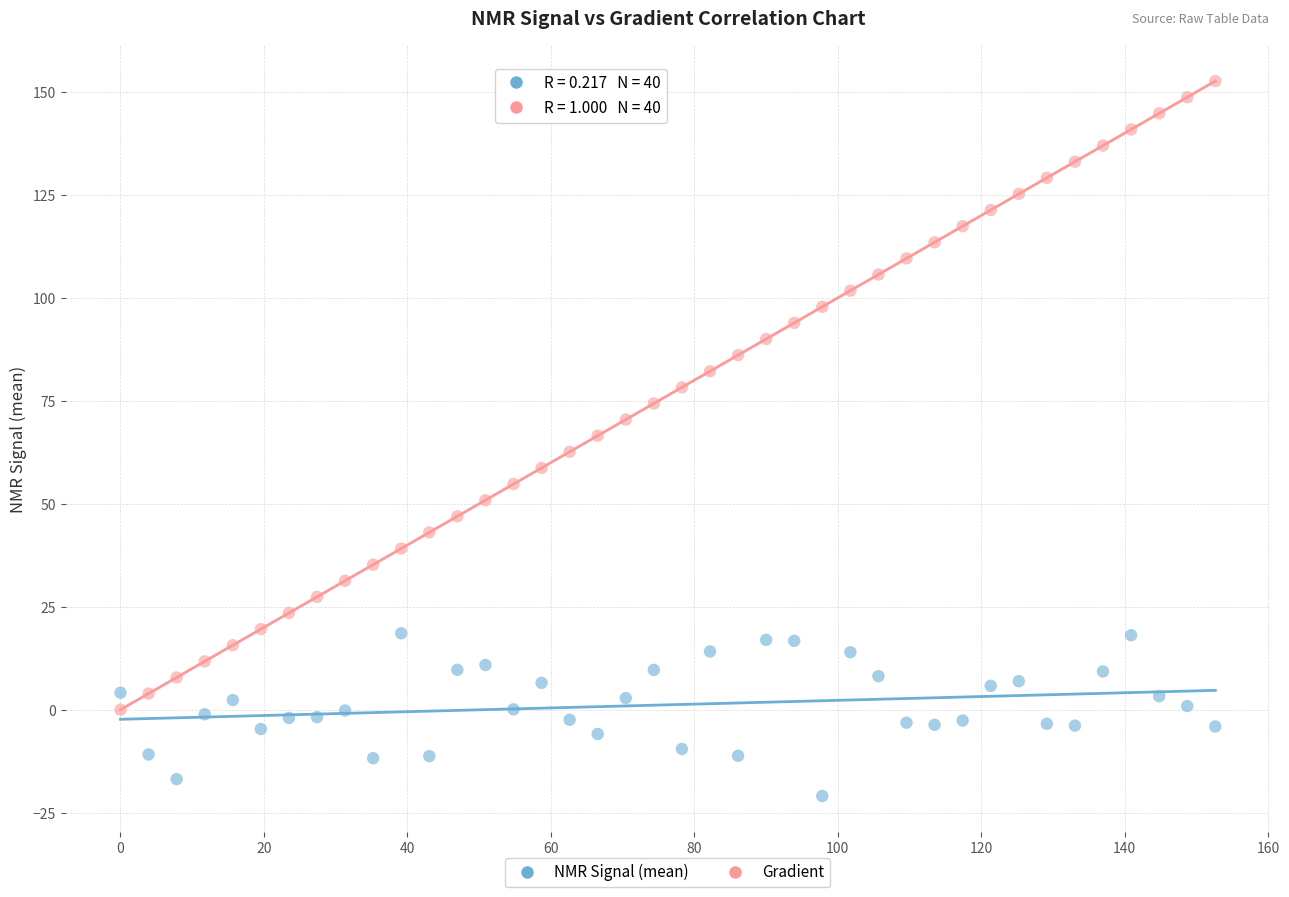

Across all data points, what is the range of Y values (max minus min)?

173.6